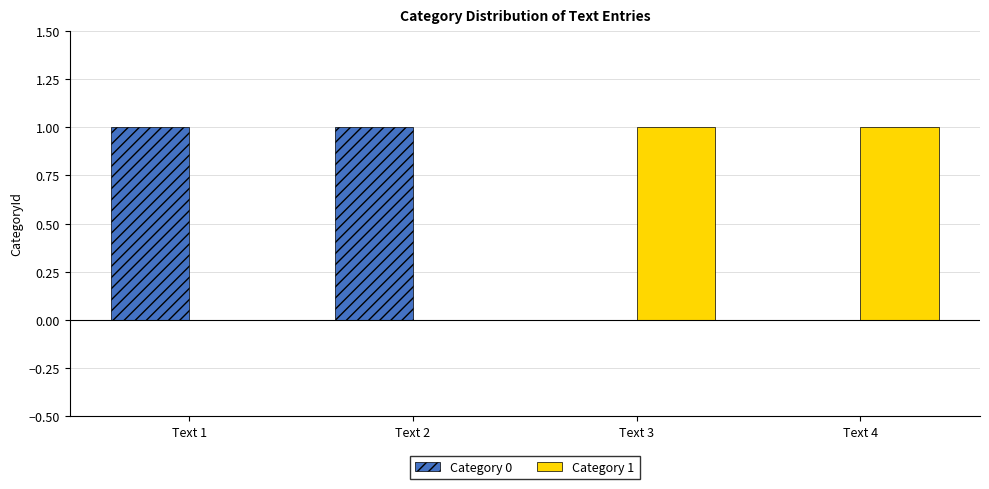

The Category 0 series shows 0 at Text 3. True or false?

True